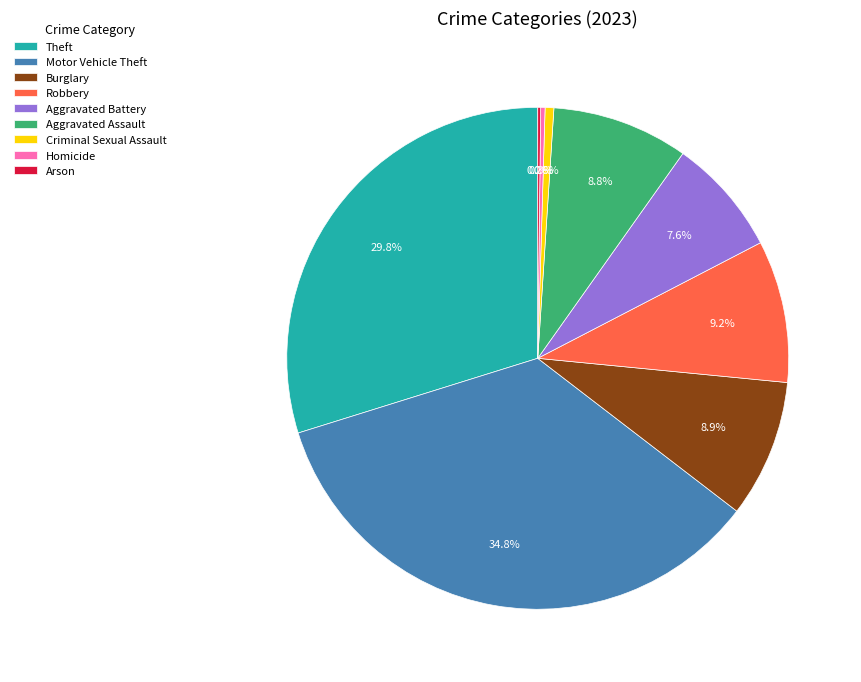

Which category has the biggest portion of the pie?

Motor Vehicle Theft